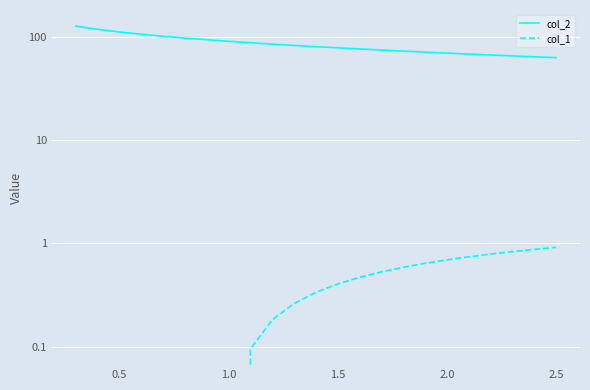

Read the col_1 value at 3.0.

-0.1